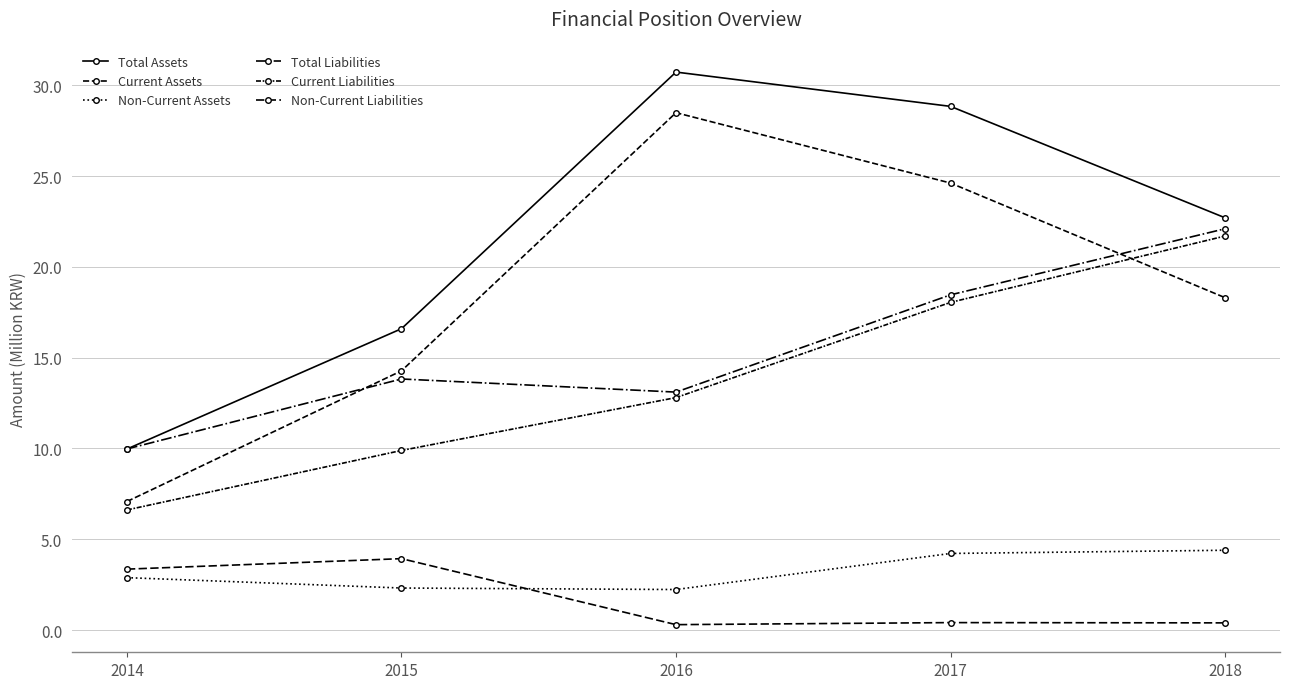

How many lines are shown in the chart?

6